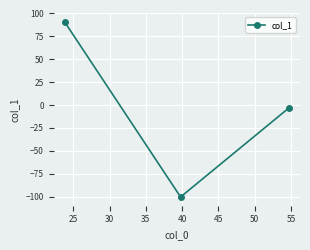

Reading left to right, list all the values displayed in this chart.

90.6	-100.4	-3.3